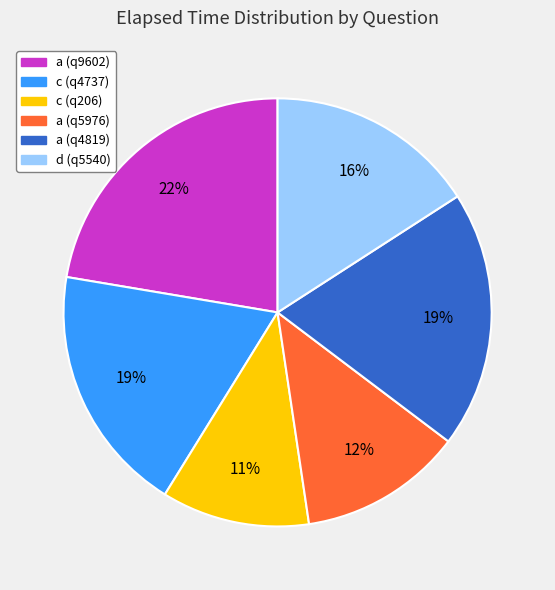

Is it true that c (q206) is 11% of the pie?

True